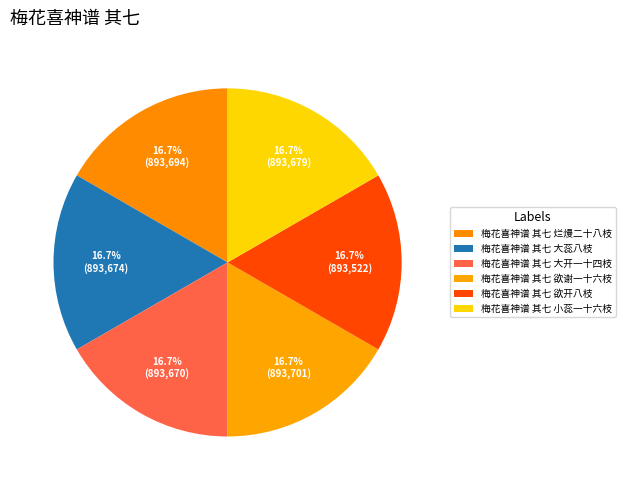

Combined, do 梅花喜神谱 其七 小蕊一十六枝 and 梅花喜神谱 其七 烂熳二十八枝 account for over 50%?

No